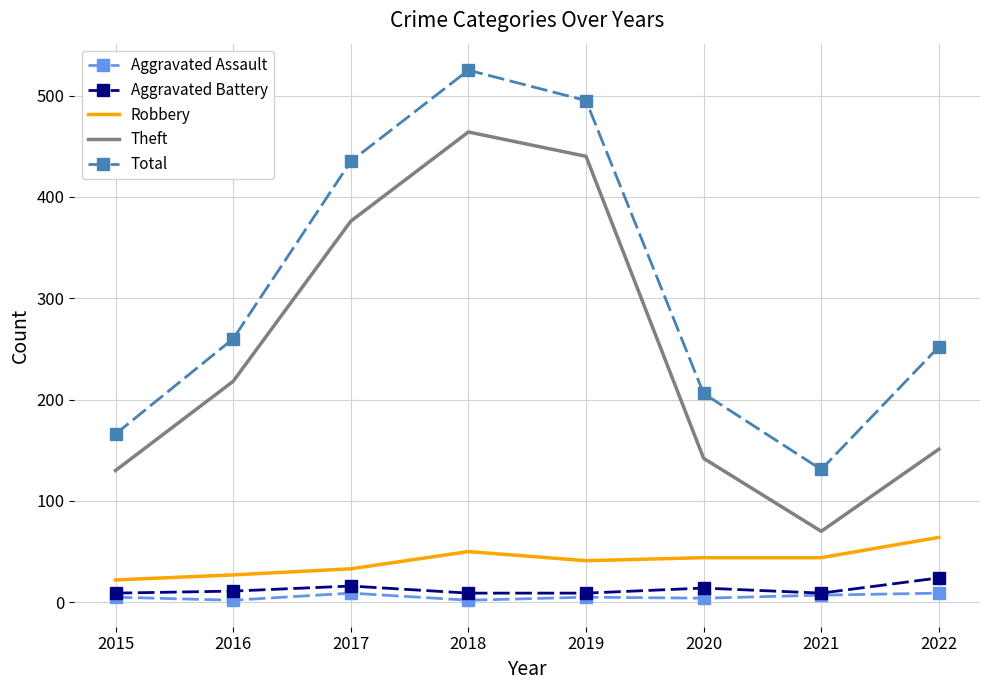

Which series has the largest total across all categories?

Total